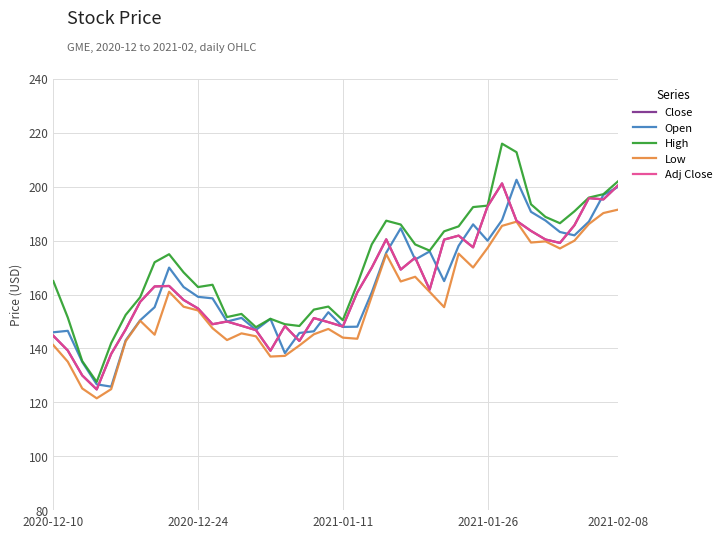

Reading left to right, extract all data points from this chart.

Close: 144.7	139.2	130.0	124.8	138.0	147.1	157.3	163.0	163.2	158.0	154.8	149.0	150.0	148.4	146.8	139.2	148.3	142.8	151.3	149.8	148.1	160.8	170.0	180.5	169.3	173.7	161.8	180.4	181.9	177.5	192.7	201.2	187.4	183.6	180.4	179.2	185.7	195.8	195.3	200.4
Open: 146.0	146.6	135.0	126.7	125.8	143.0	150.4	155.3	170.0	162.8	159.2	158.6	150.0	151.3	146.9	151.0	138.3	145.8	146.4	153.4	148.0	148.1	160.8	175.5	184.6	173.0	176.0	165.0	178.1	186.1	180.0	187.6	202.6	190.7	187.5	183.2	182.0	187.1	197.0	199.9
High: 165.0	151.5	135.3	127.6	142.0	152.4	159.0	172.0	175.0	168.2	162.8	163.6	151.7	152.8	147.9	151.0	149.0	148.3	154.4	155.5	150.5	163.9	178.6	187.4	186.0	178.6	176.3	183.5	185.3	192.5	193.0	216.0	212.8	193.5	188.8	186.5	190.9	196.0	197.2	202.0
Low: 141.2	135.1	125.2	121.5	124.9	142.7	150.3	145.1	161.1	155.5	154.1	147.5	143.1	145.6	144.5	137.0	137.2	141.1	145.3	147.2	144.0	143.6	159.3	175.0	164.9	166.6	161.0	155.3	175.2	170.0	177.3	185.5	187.1	179.3	179.7	177.1	180.0	186.2	190.2	191.5
Adj Close: 144.7	139.2	130.0	124.8	138.0	147.1	157.3	163.0	163.2	158.0	154.8	149.0	150.0	148.4	146.8	139.2	148.3	142.8	151.3	149.8	148.1	160.8	170.0	180.5	169.3	173.7	161.8	180.4	181.9	177.5	192.7	201.2	187.4	183.6	180.4	179.2	185.7	195.8	195.3	200.4